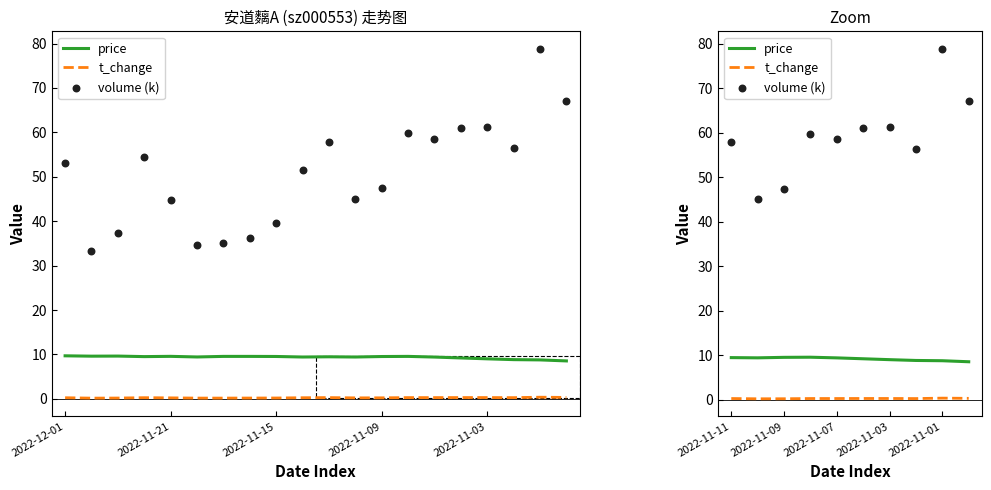

What are all the series names shown in the legend?

price, t_change, volume (k)